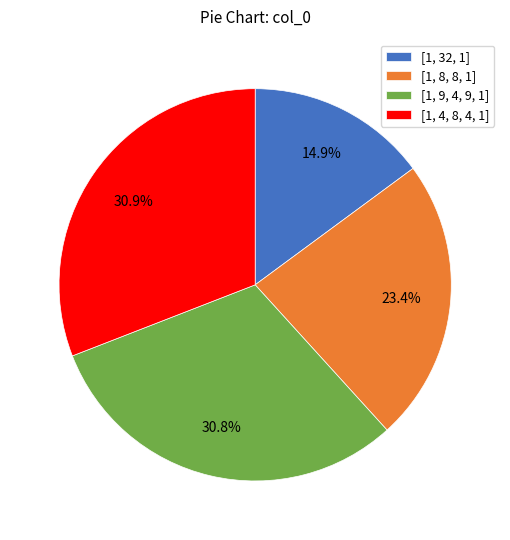

Is it true that [1, 8, 8, 1] is 36% of the pie?

False